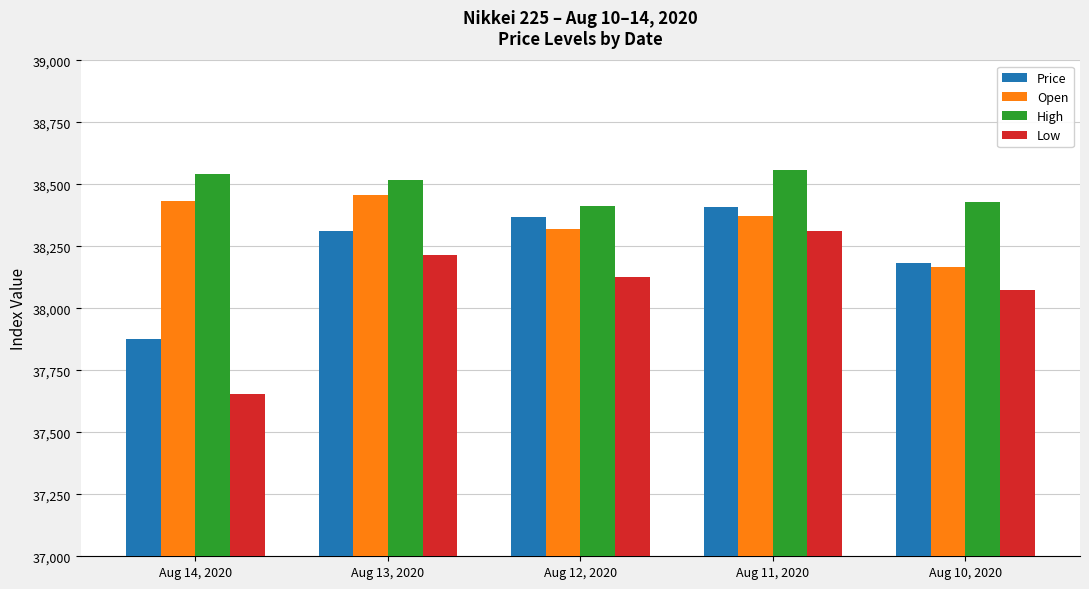

True or false: Price has a value of 20824.2 at Aug 10, 2020.

False